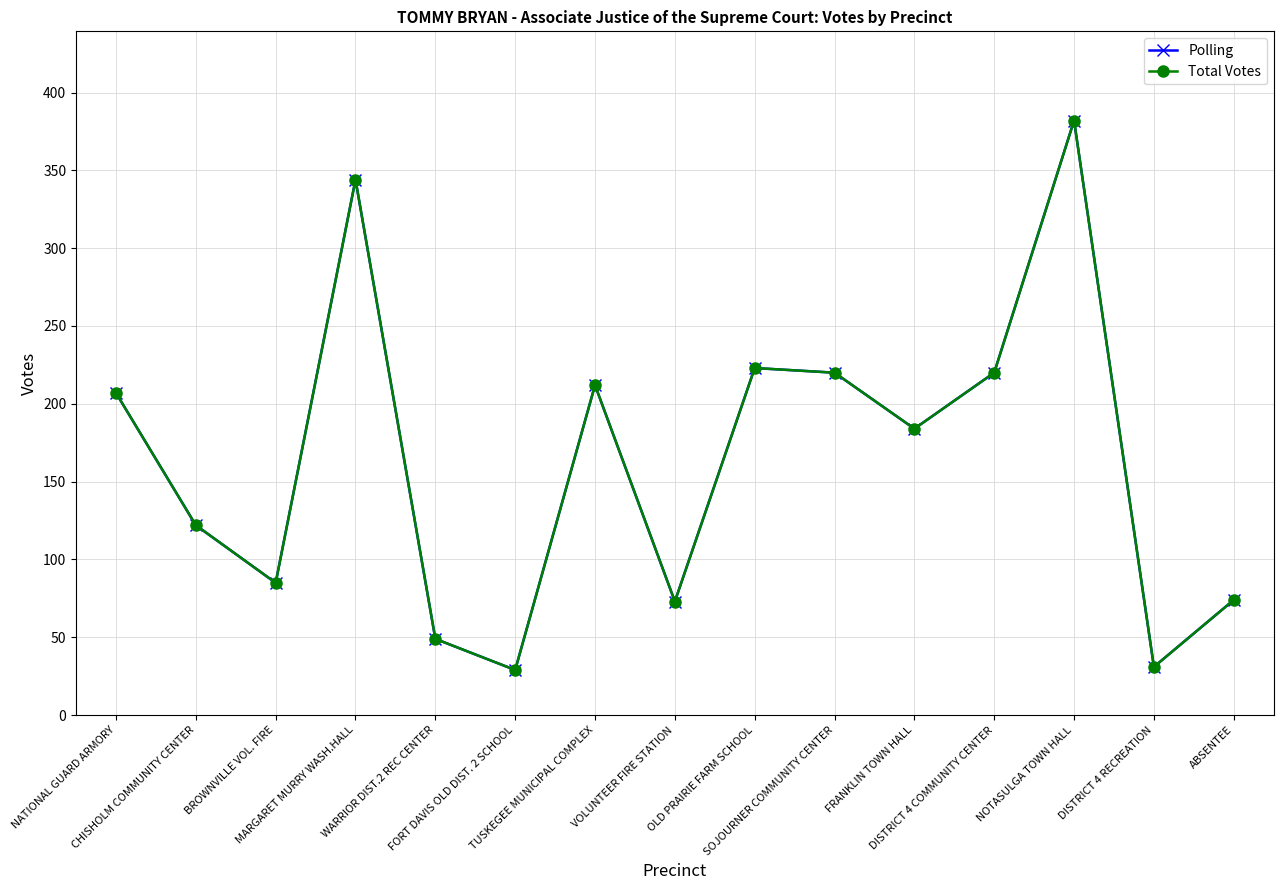

Is this an area chart (filled region under the line)?

No